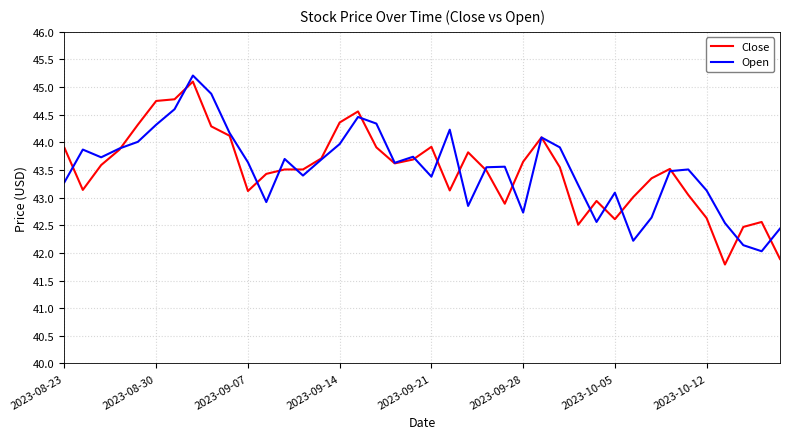

Which series has the largest range (max minus min)?

Close